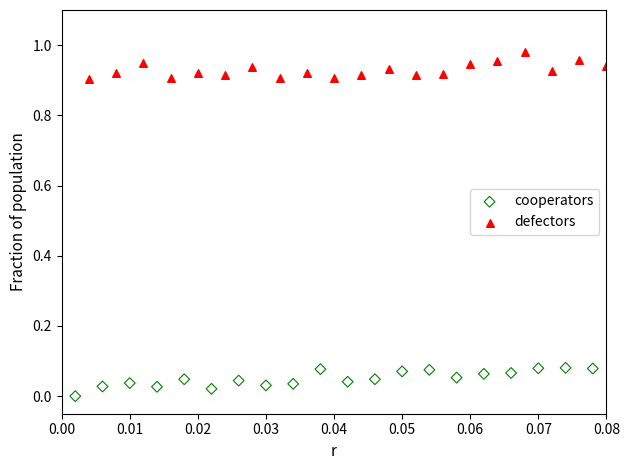

Which series reaches the maximum Y coordinate?

defectors